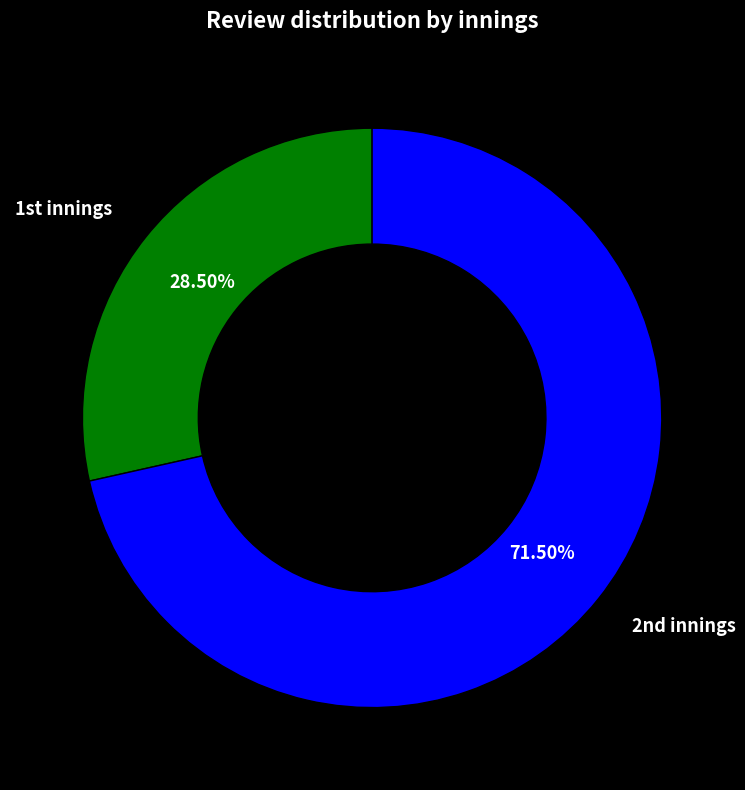

What is the majority slice?

2nd innings